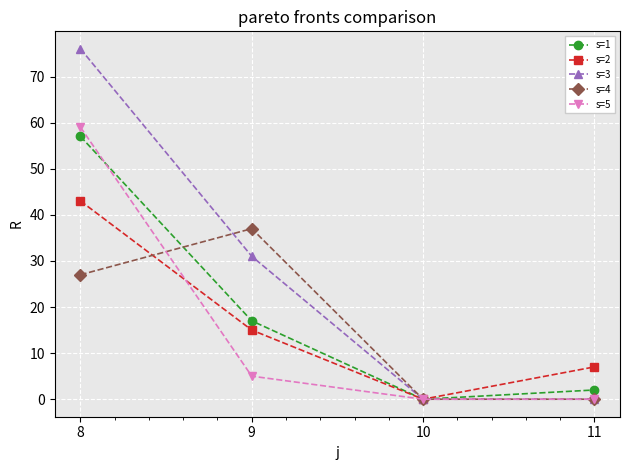

What is the average value of the s=1 series?

19